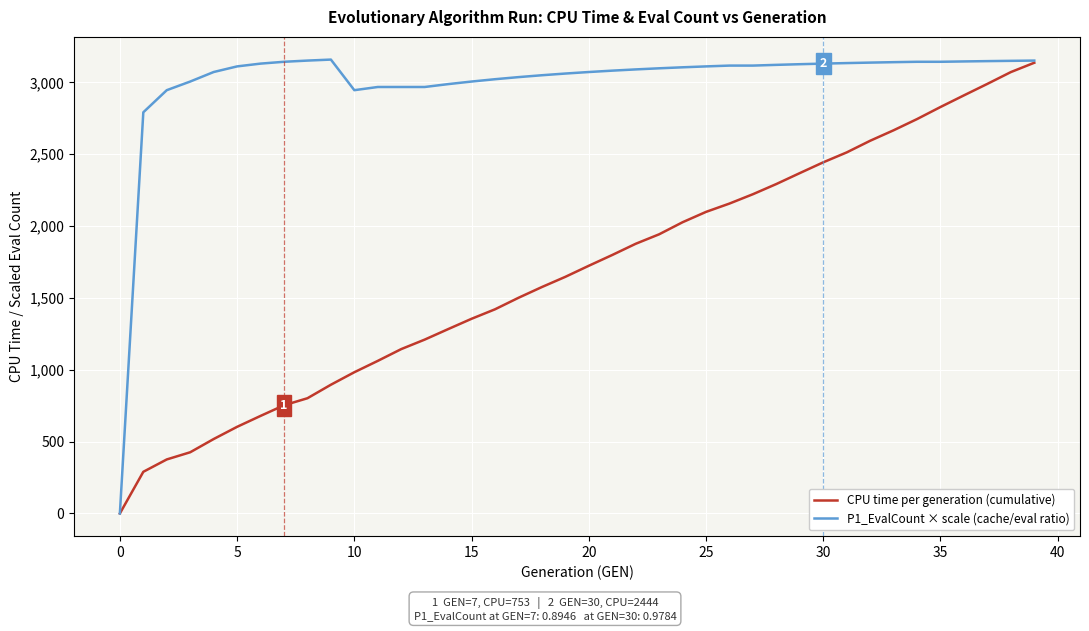

What is the sum of all P1_EvalCount × scale (cache/eval ratio) values?

120004.1